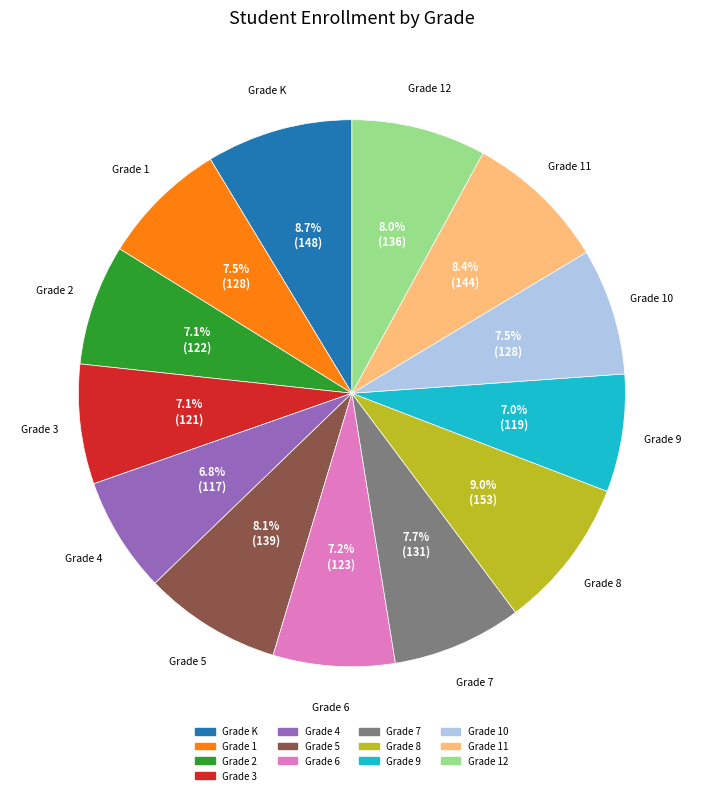

How many slices are in this pie chart?

13